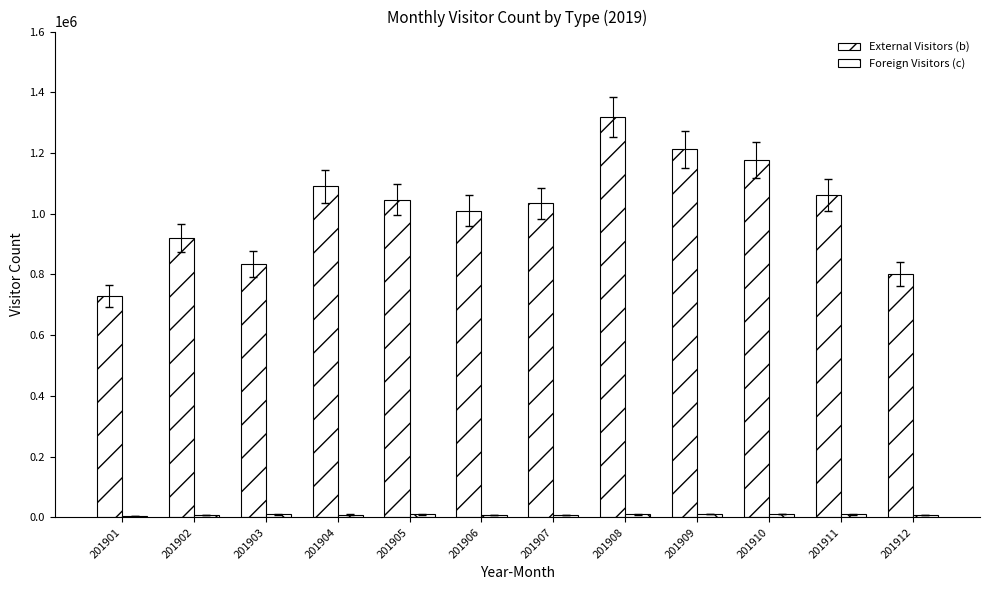

Which category has the highest value in the Foreign Visitors (c) series?

201910